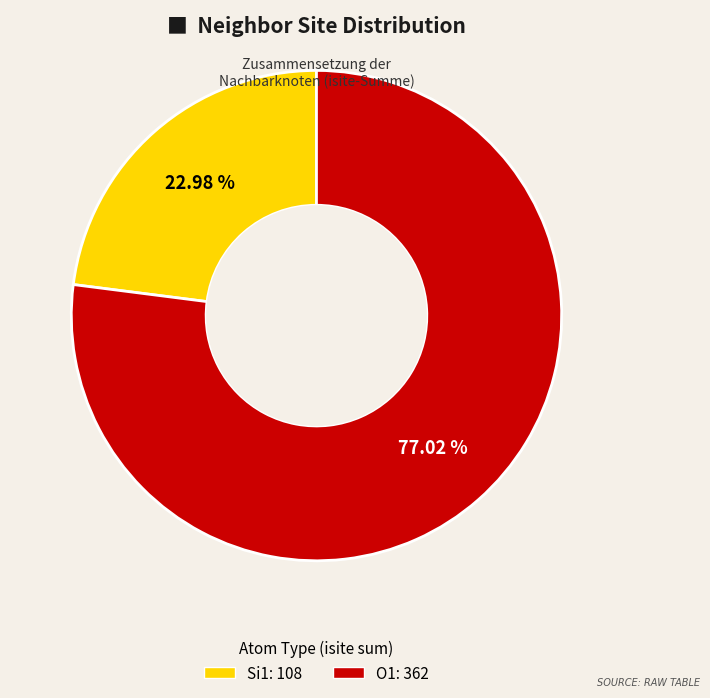

Is there a majority slice in this chart?

Yes